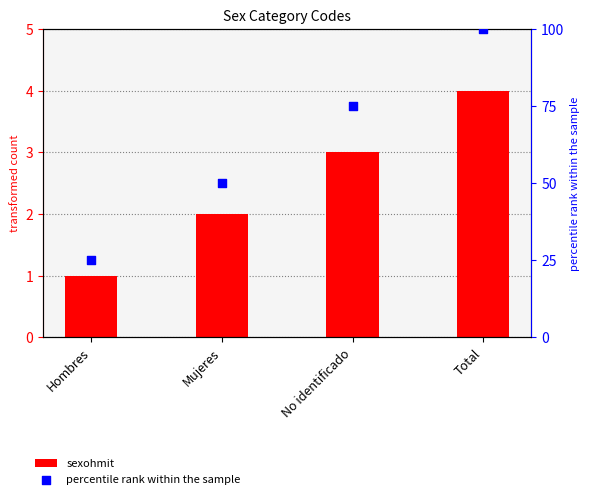

Which series reaches the maximum Y coordinate?

percentile rank within the sample